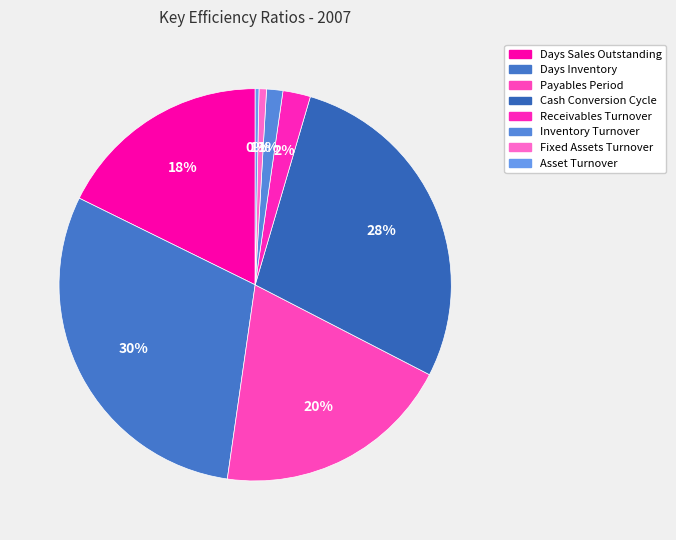

How many slices are in this pie chart?

8